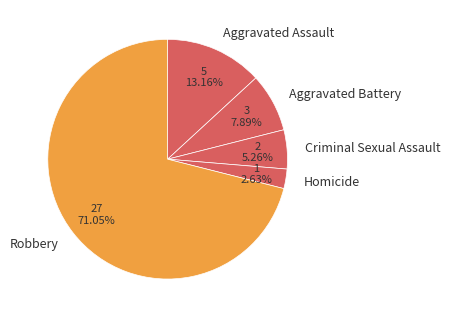

What is the largest slice in the pie chart?

Robbery